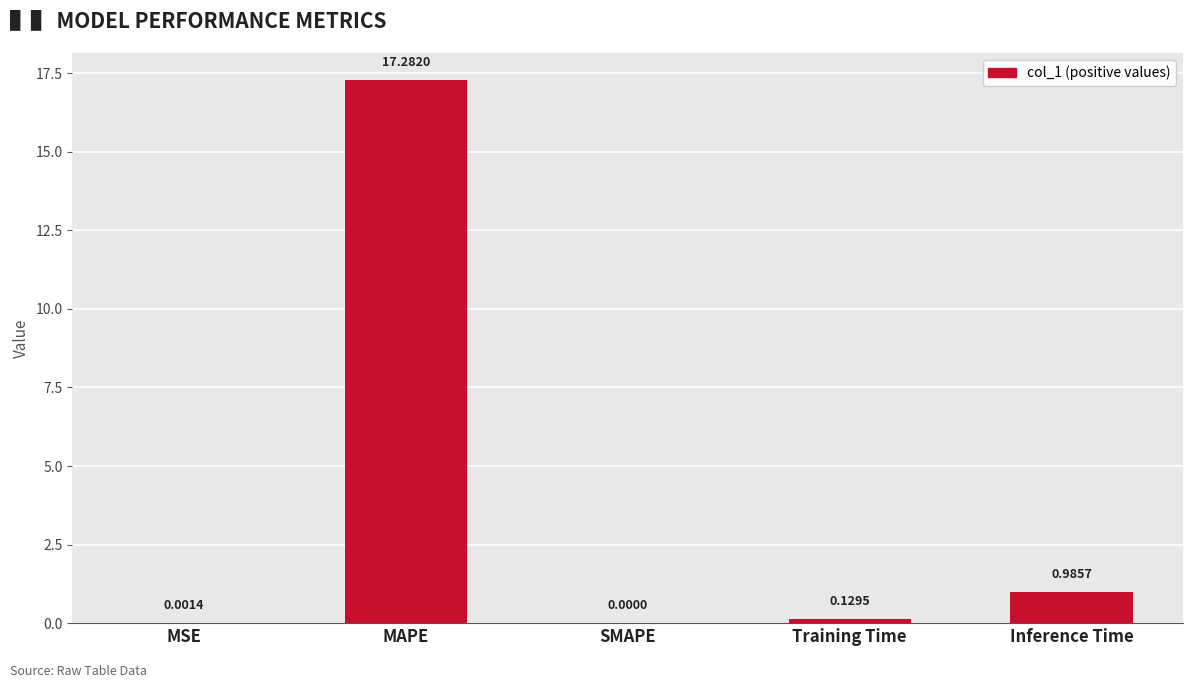

What is the change in value from MSE to MAPE?

+17.3